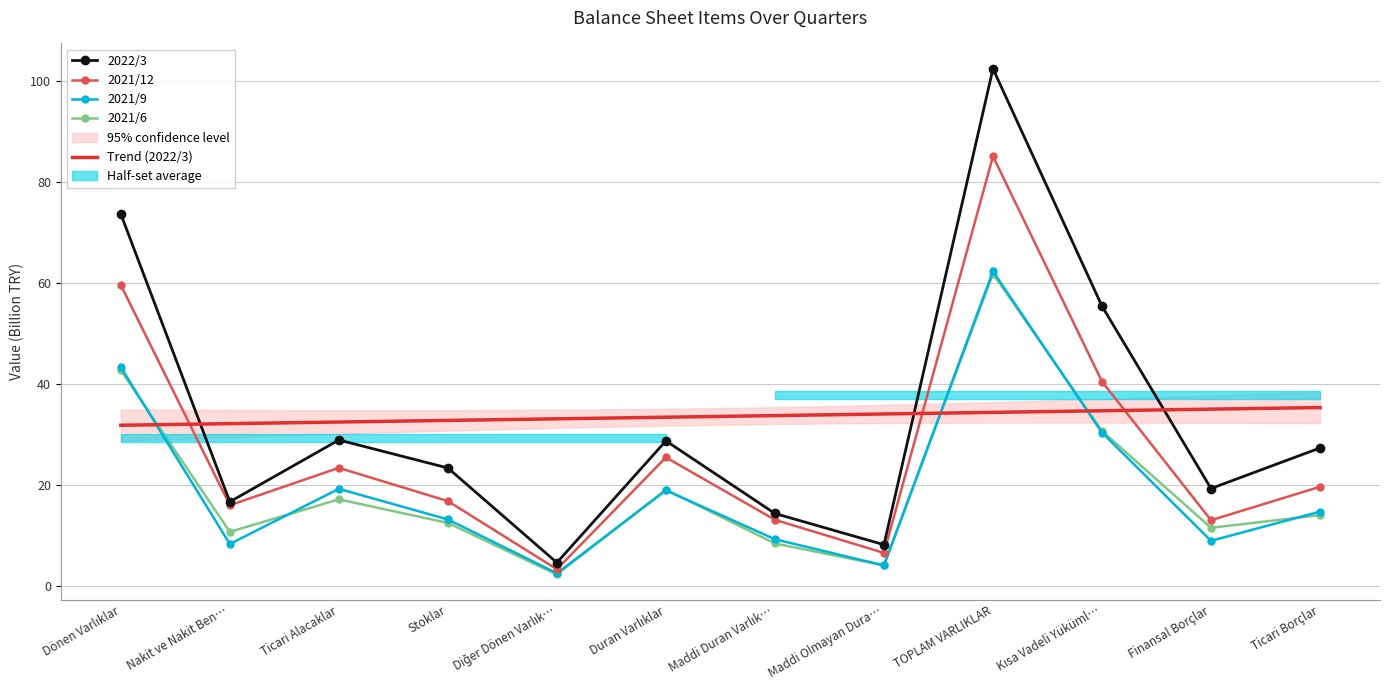

Which category has the highest value in the 2022/3 series?

TOPLAM VARLIKLAR